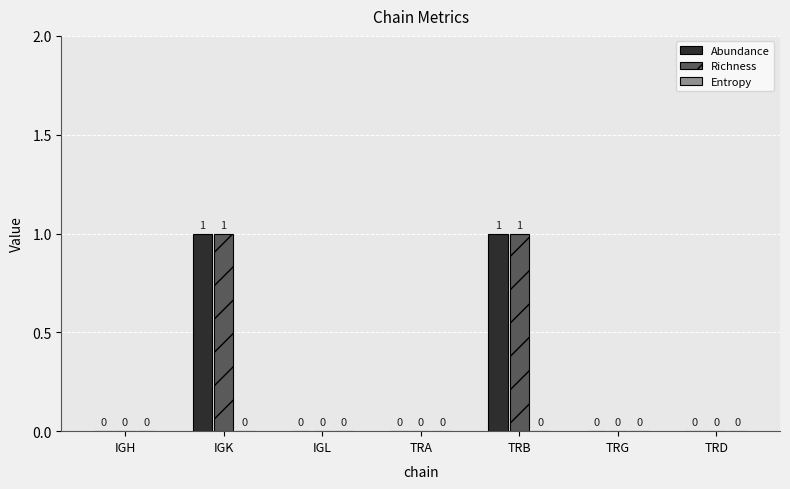

How many groups of bars are there?

7